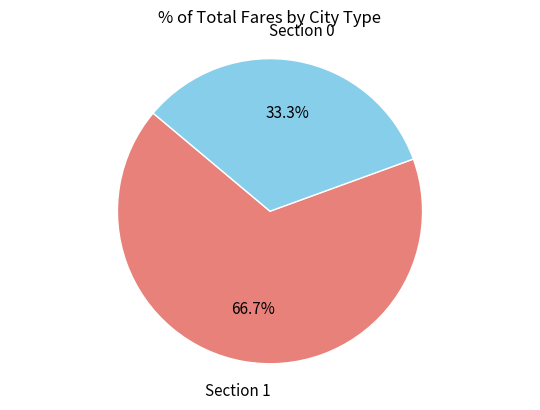

Which slice is the smallest?

Section 0